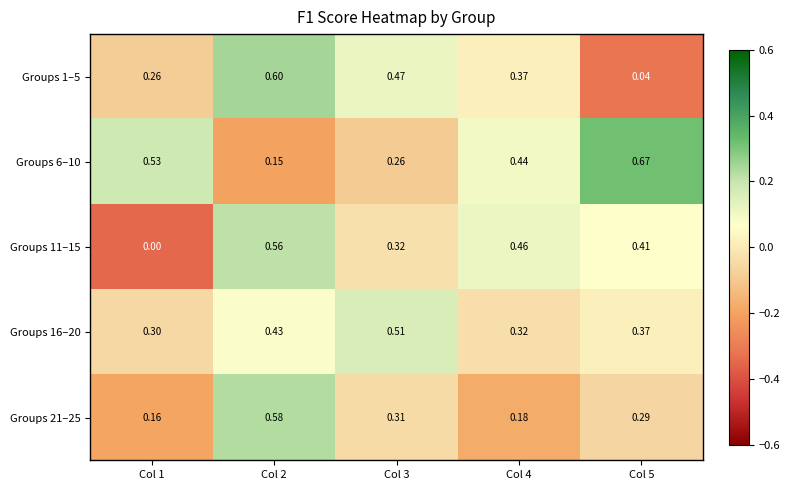

Which series has the largest total across all categories?

Groups 6–10